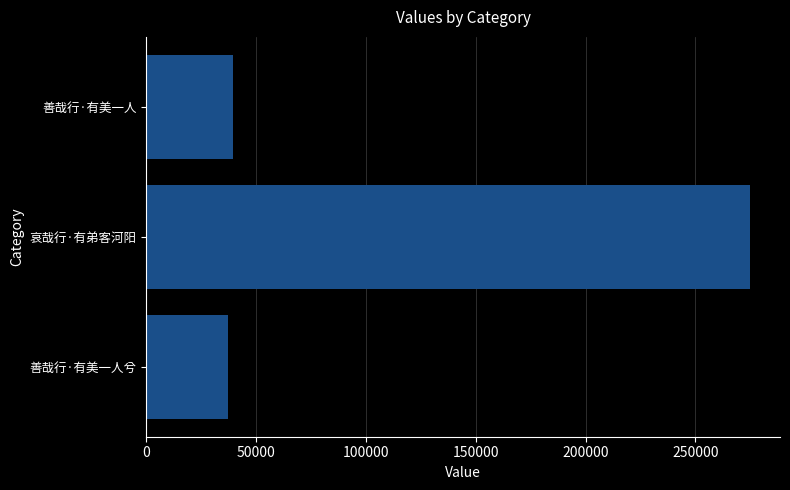

Which label corresponds to the smallest value in the chart?

善哉行·有美一人兮